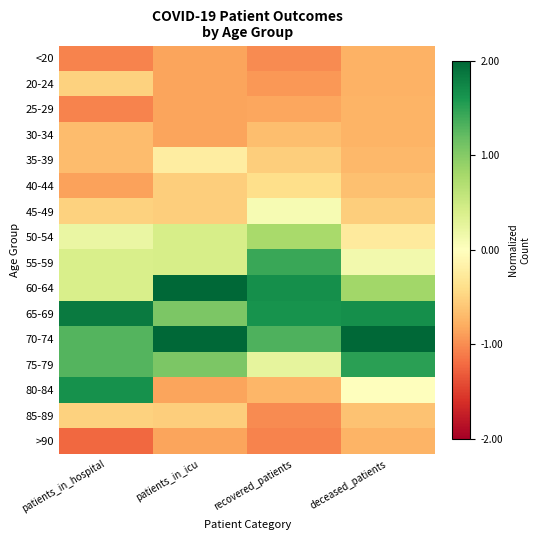

Which has a higher value, deceased_patients or patients_in_icu?

deceased_patients